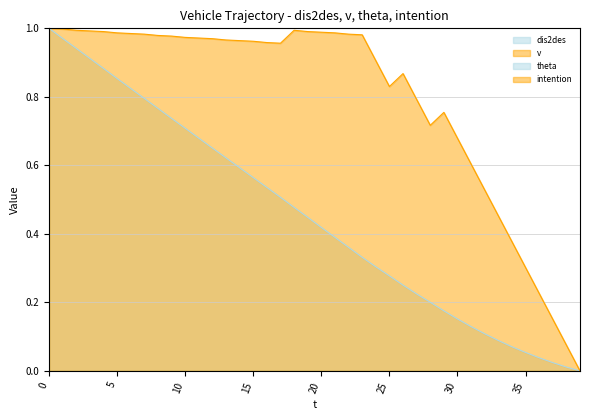

What is the average value of the v series?

0.8